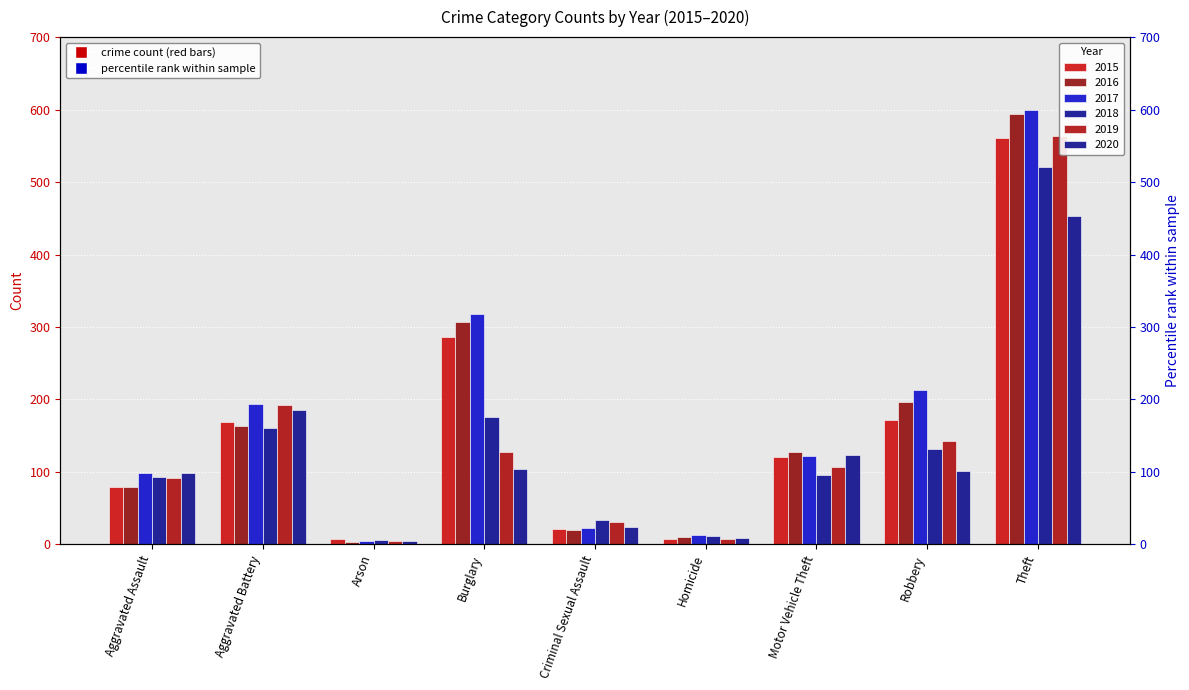

What is the spread (max minus min) of values at Robbery?

112